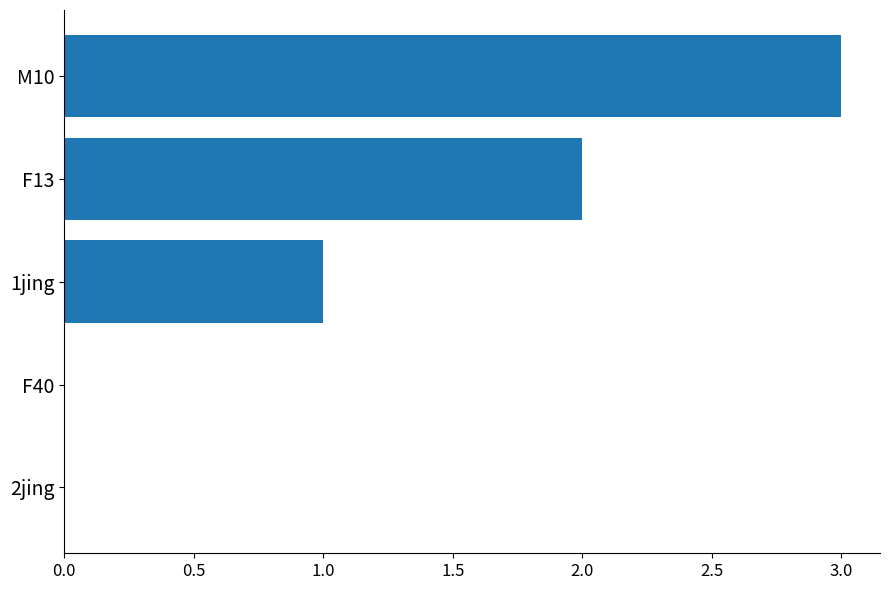

The chart shows a value of 1 at F13. True or false?

False